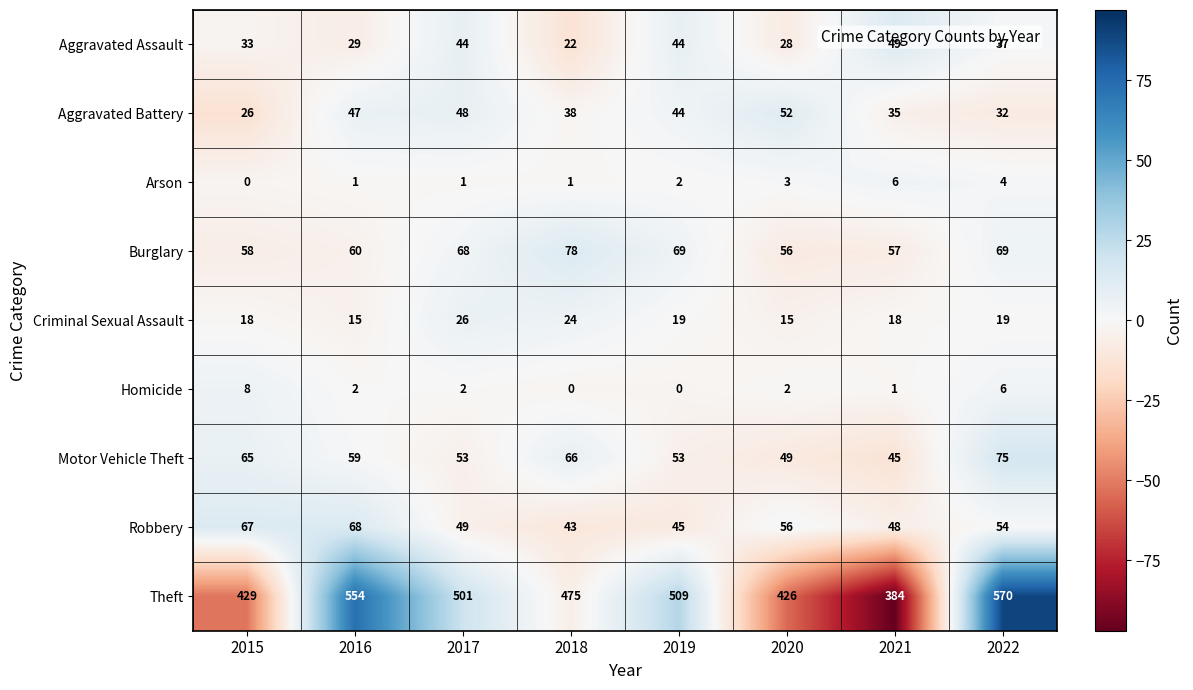

What is the approximate value of Aggravated Assault at 2018, to the nearest 10?

20